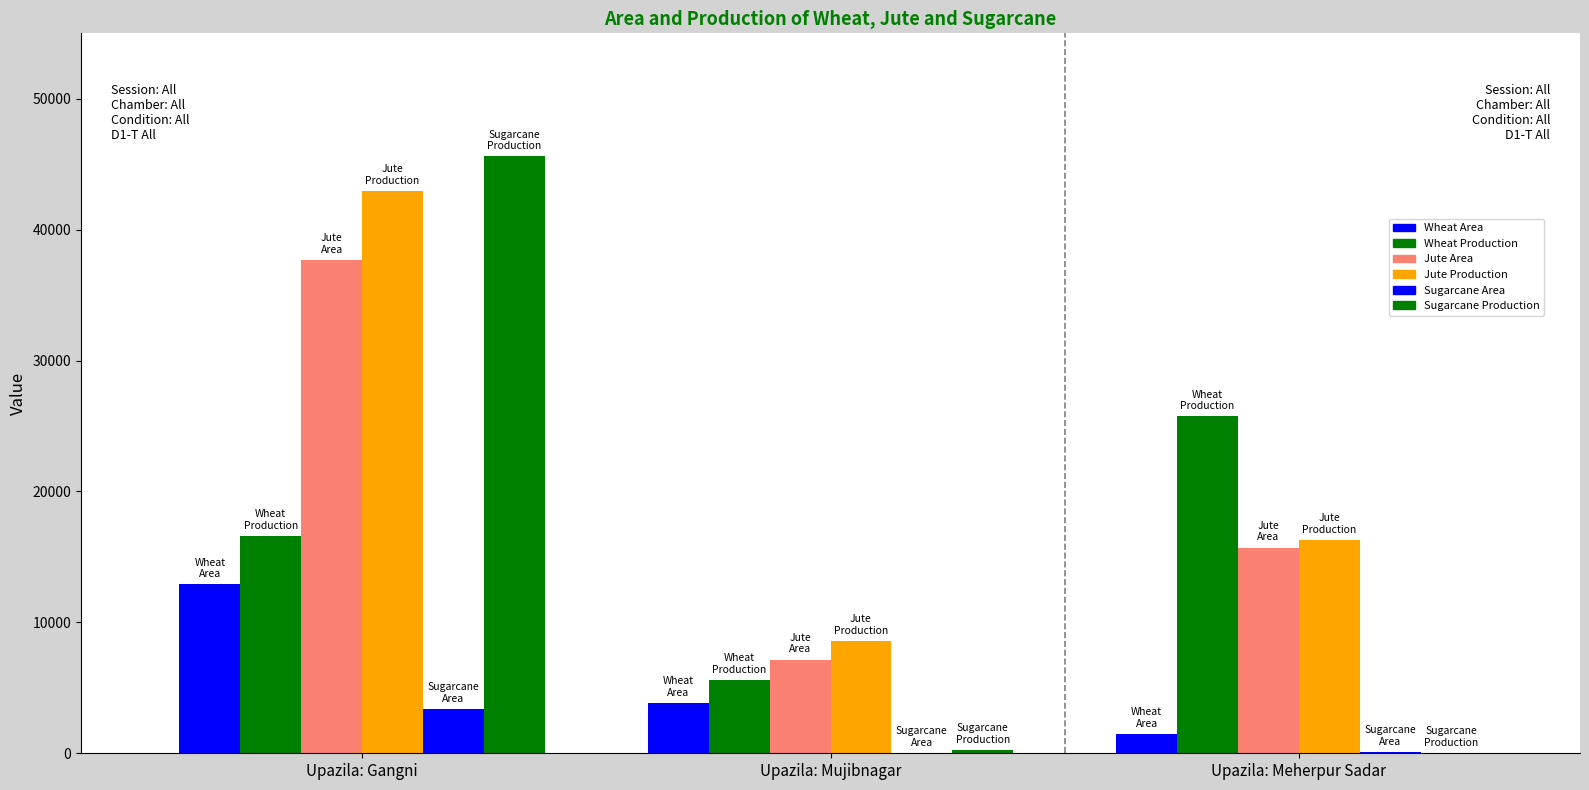

How many categories are shown in the chart?

3